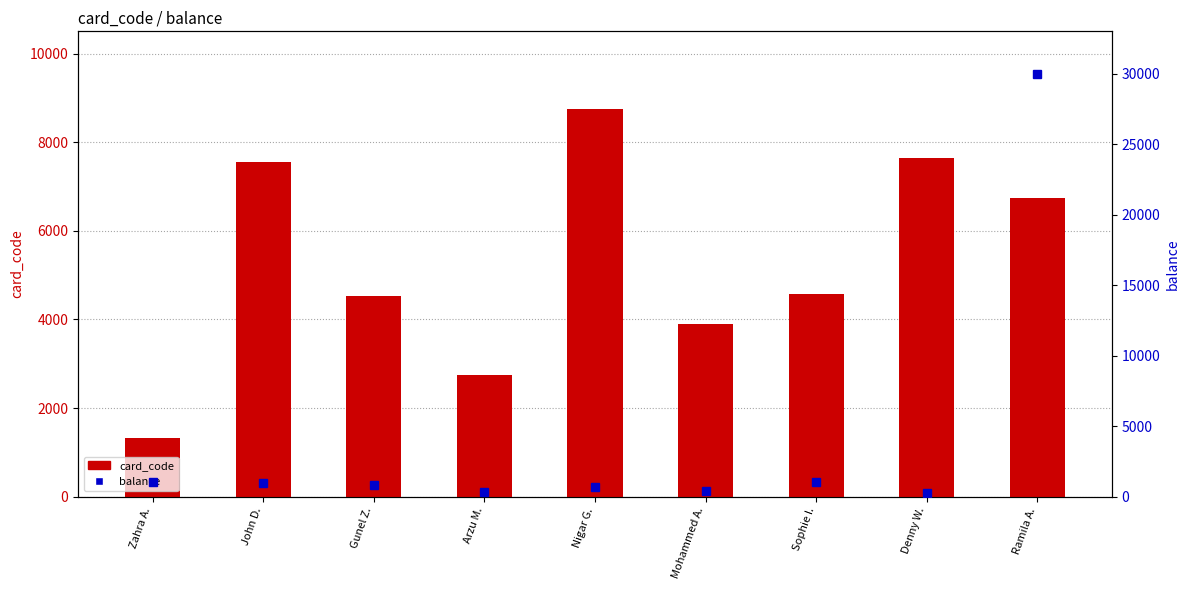

Rank the categories by balance value from highest to lowest.

Ramila A., Sophie I., Zahra A., John D., Gunel Z., Nigar G., Mohammed A., Arzu M., Denny W.